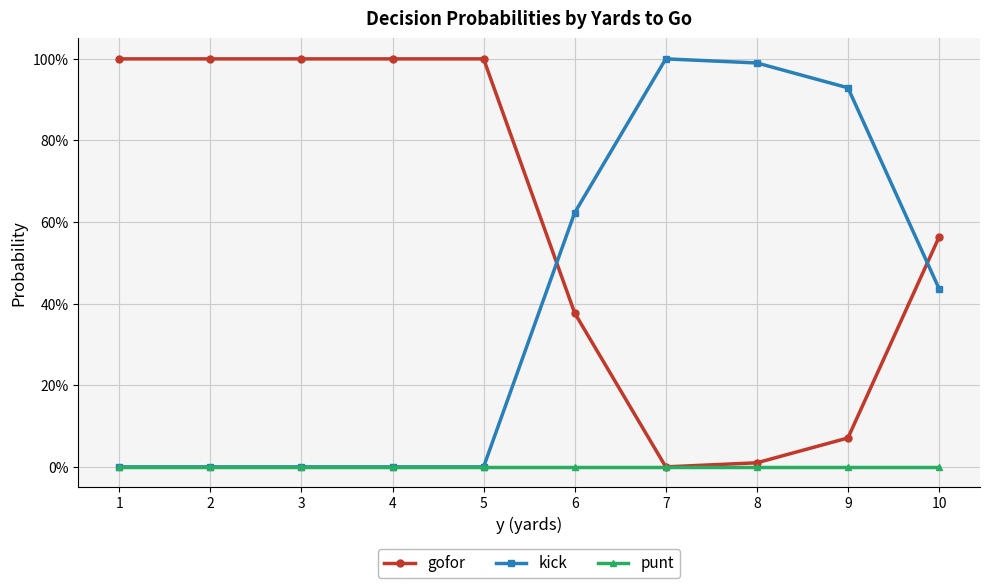

Rank the series by their average value, from highest to lowest.

gofor, kick, punt